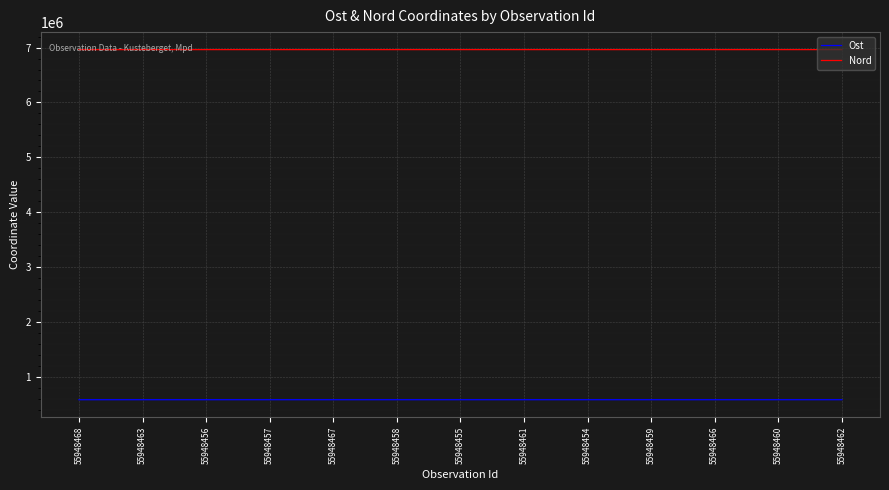

In Nord, how many points are higher than both neighbors (excluding endpoints)?

4